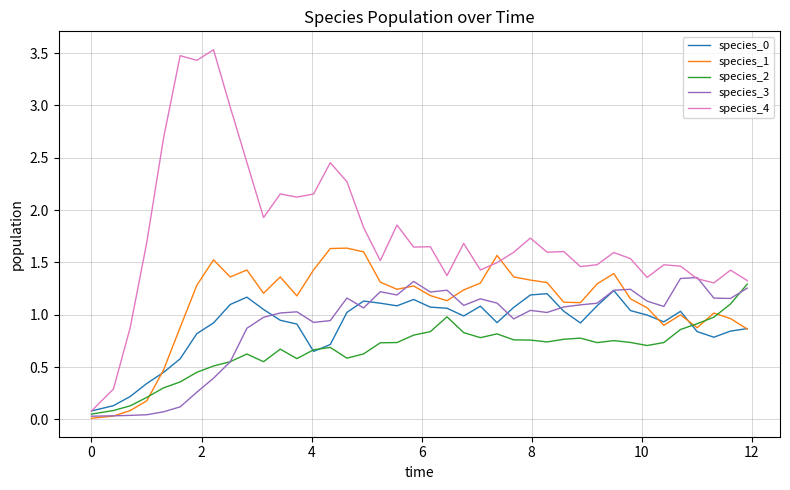

Which series has the largest total across all categories?

species_4